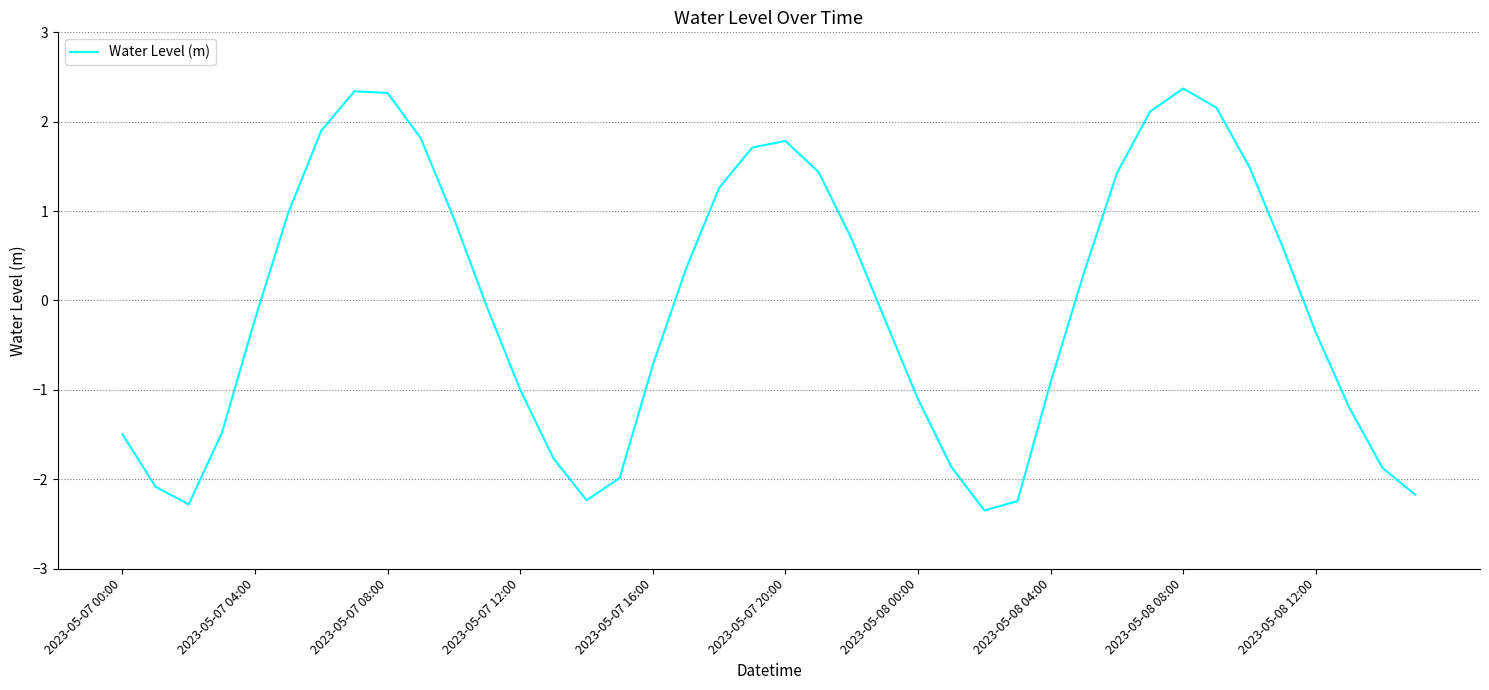

How many distinct data groups are displayed?

1